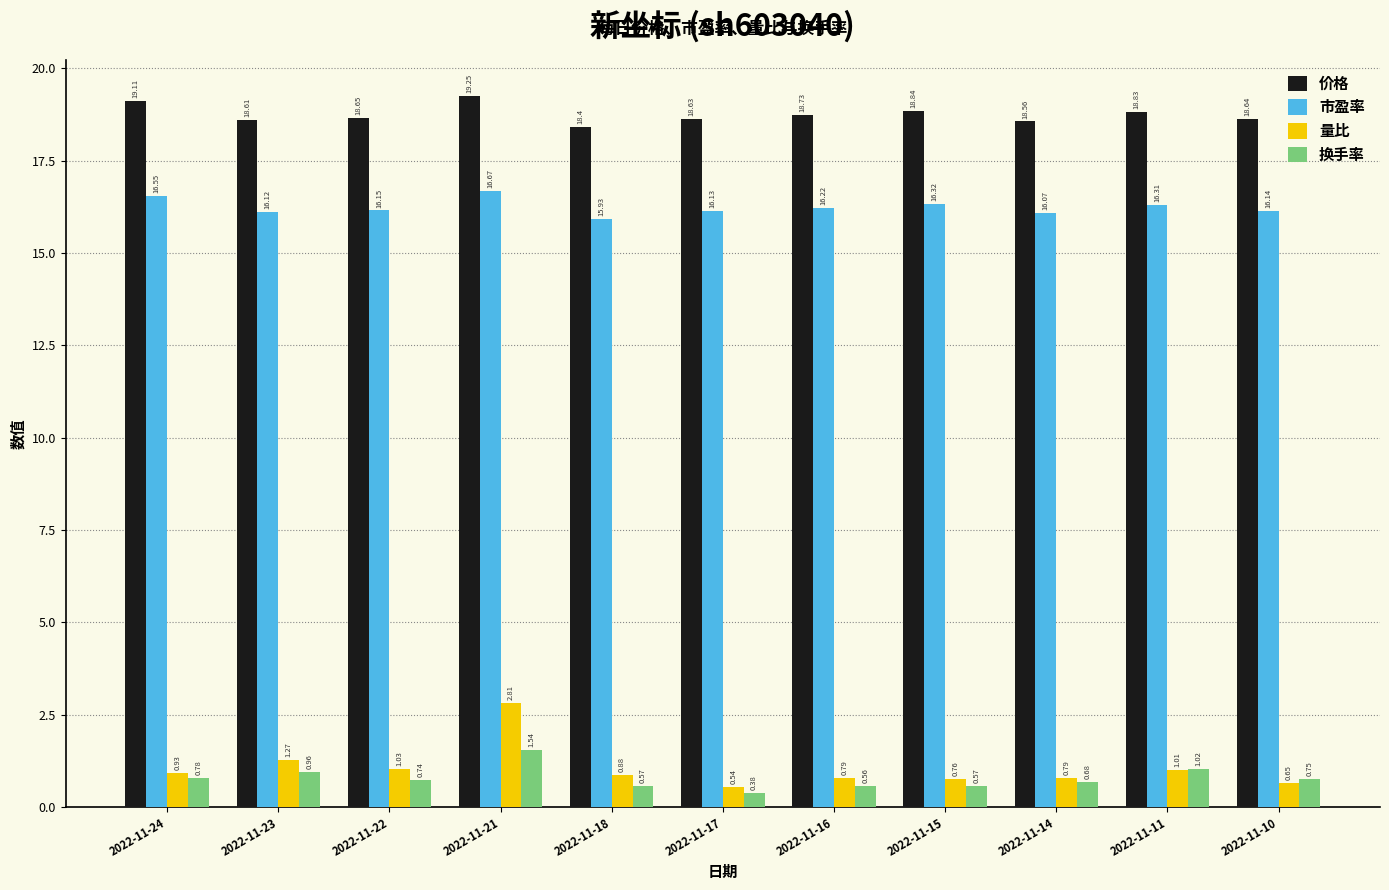

At which category is the sum across all series the highest?

2022-11-21